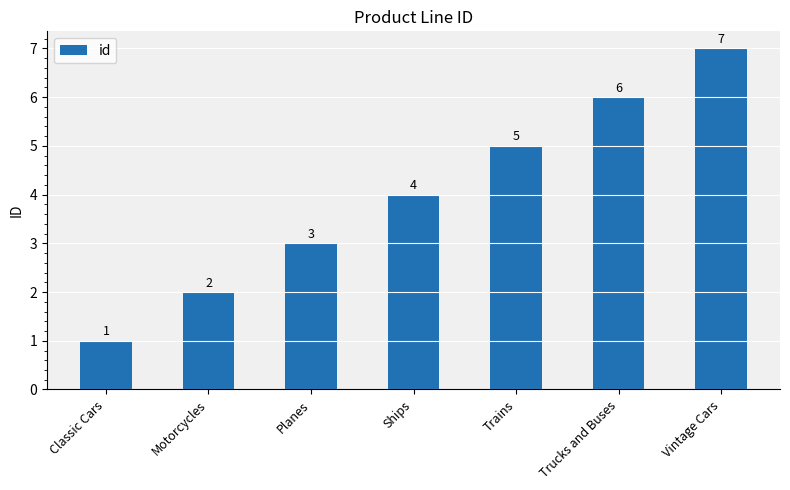

The chart shows a value of 10 at Trucks and Buses. True or false?

False